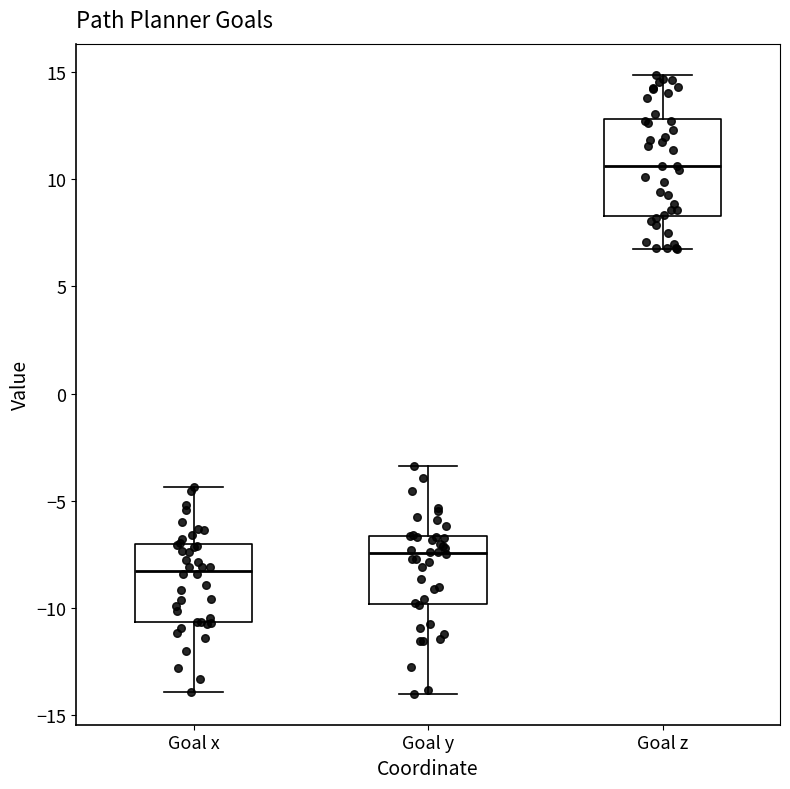

Which box is the tallest, from its lower edge to its upper edge?

Goal z